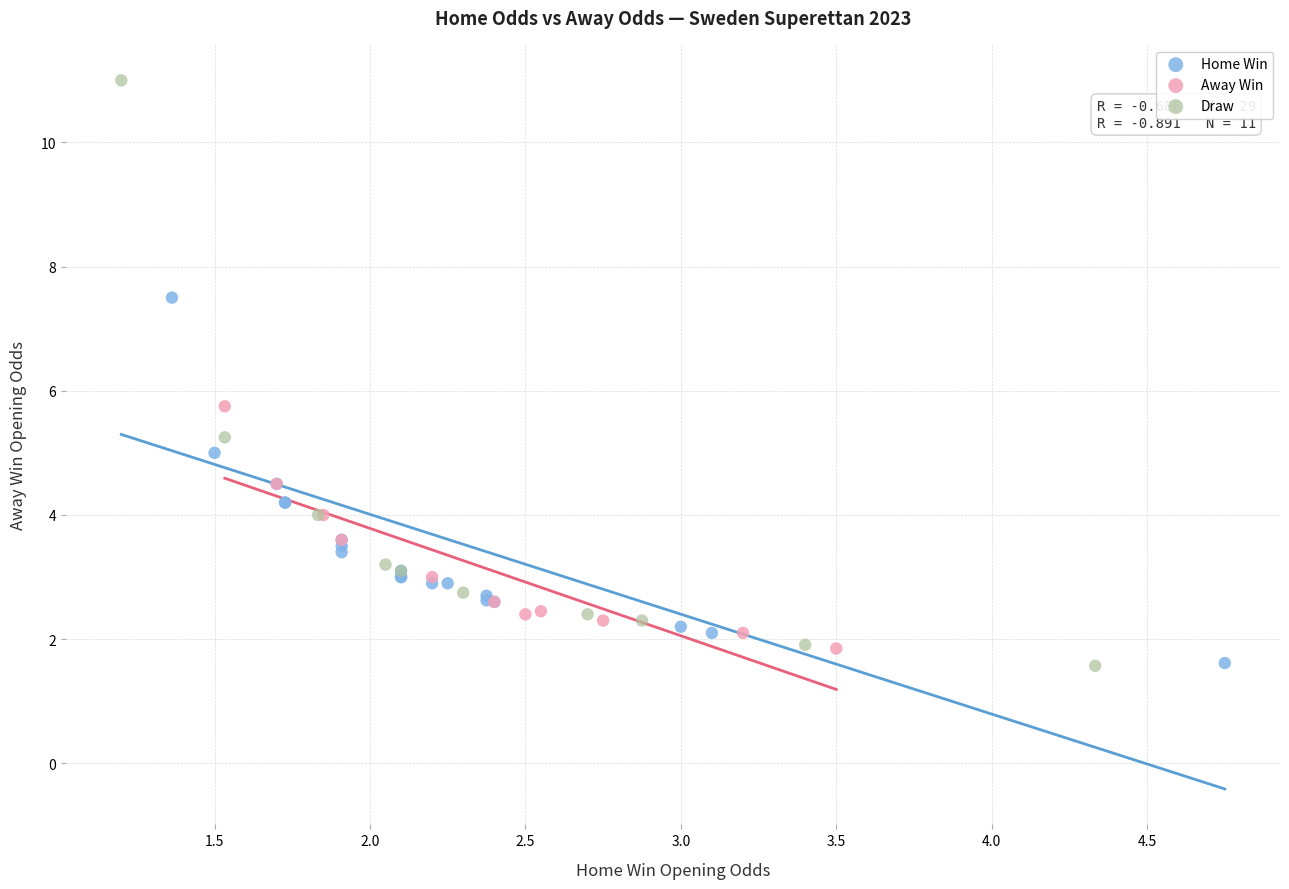

What are all the series names shown in the legend?

Home Win, Away Win, Draw